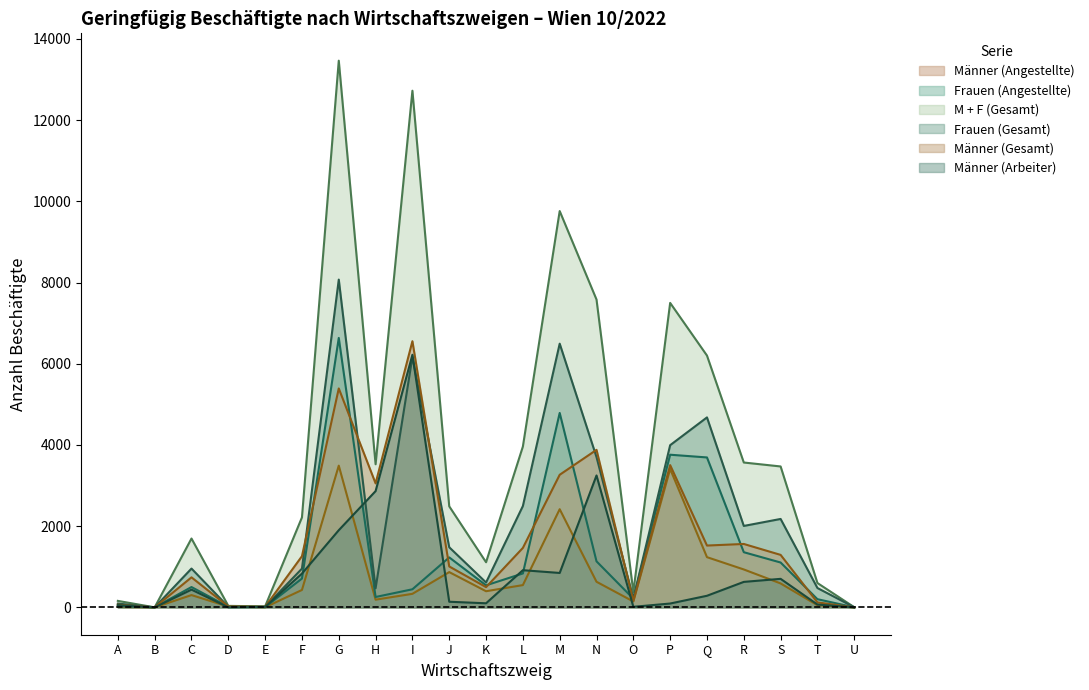

What is the sum of all Frauen (Gesamt) values?

45089